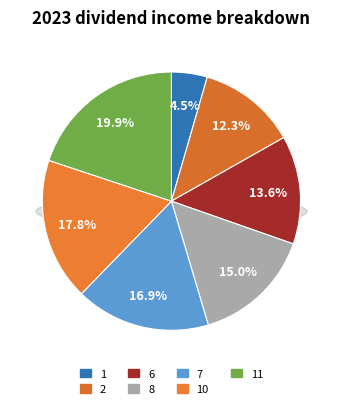

Which slice is the largest?

11